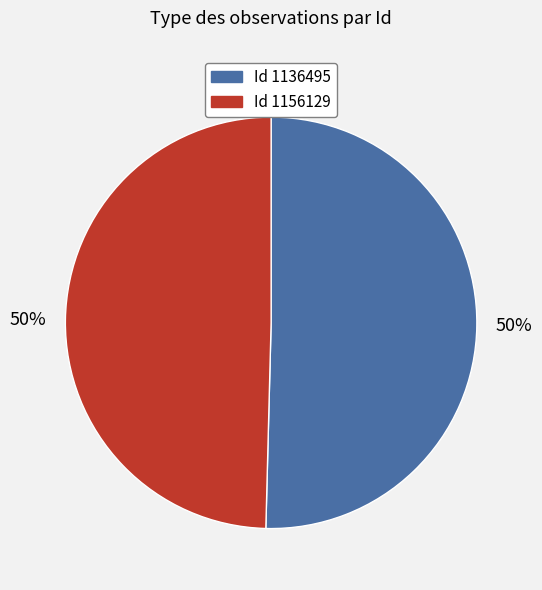

To the nearest percent, what is the average slice percentage?

50%